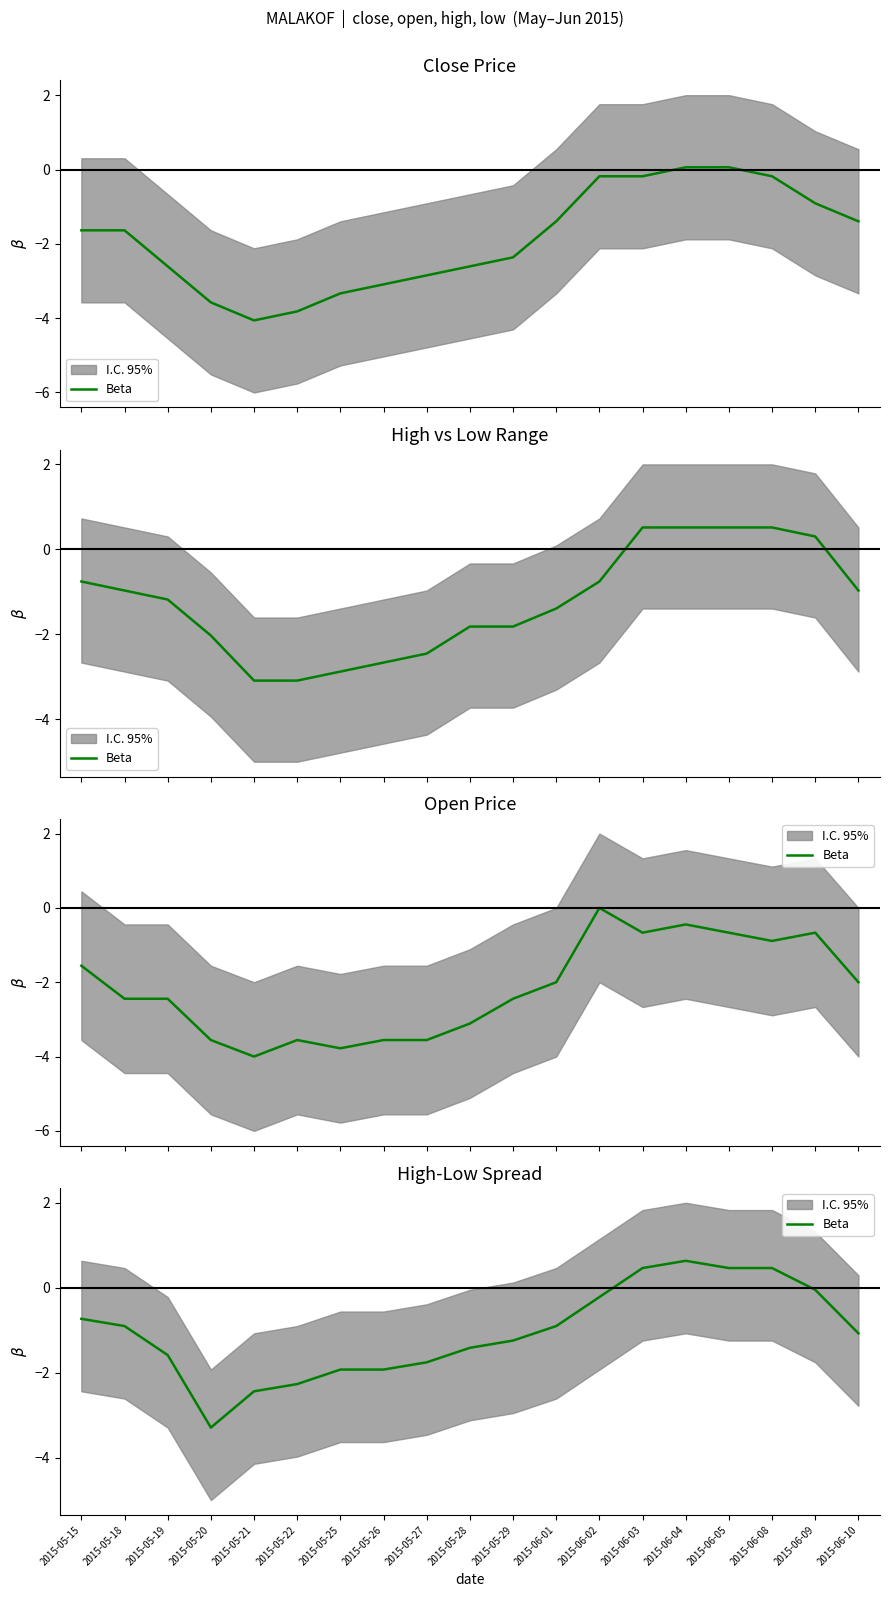

Rank the categories by value from highest to lowest.

2015-06-04, 2015-06-03, 2015-06-05, 2015-06-08, 2015-06-09, 2015-06-02, 2015-05-15, 2015-05-18, 2015-06-01, 2015-06-10, 2015-05-29, 2015-05-28, 2015-05-19, 2015-05-27, 2015-05-25, 2015-05-26, 2015-05-22, 2015-05-21, 2015-05-20